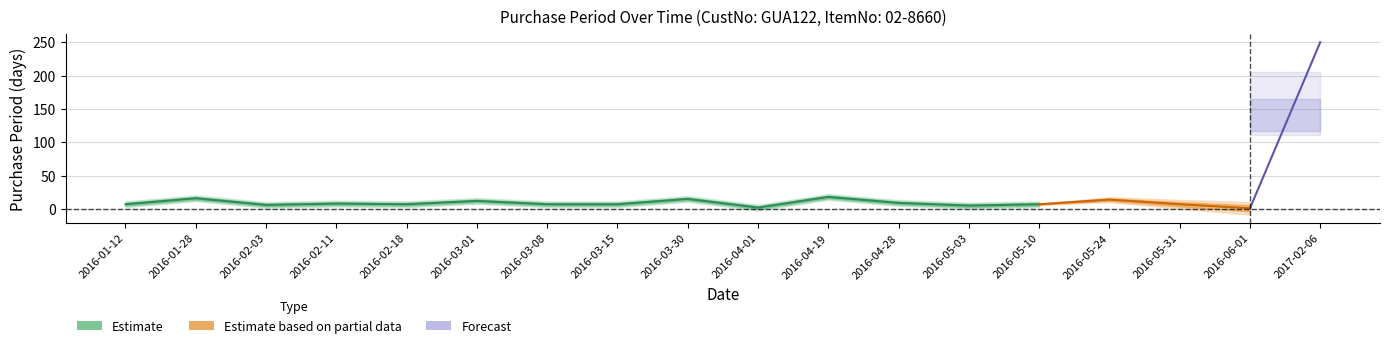

What is the change in value from 2016-02-18 to 2016-05-24?

+7